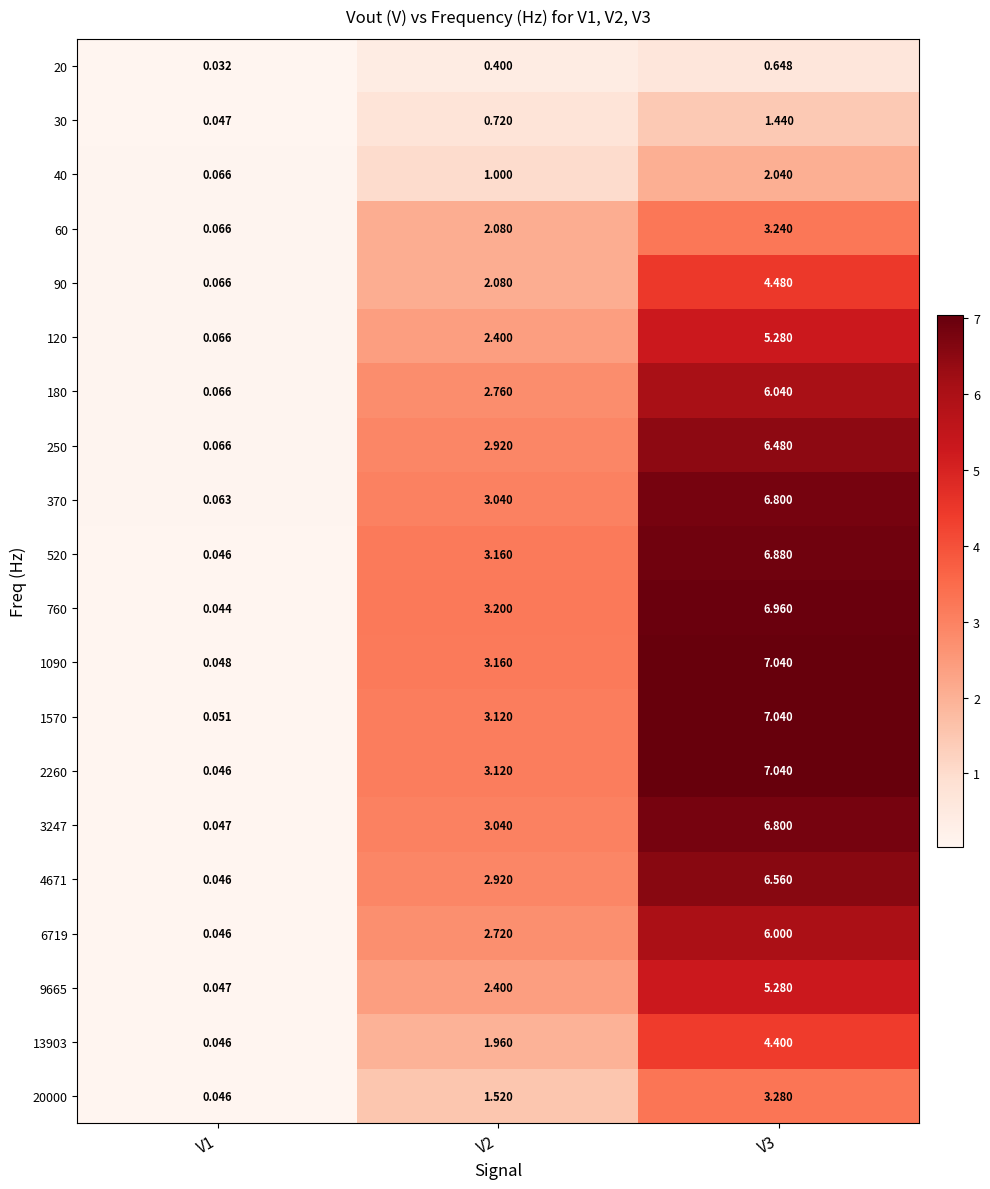

Count the number of data series in this chart.

20